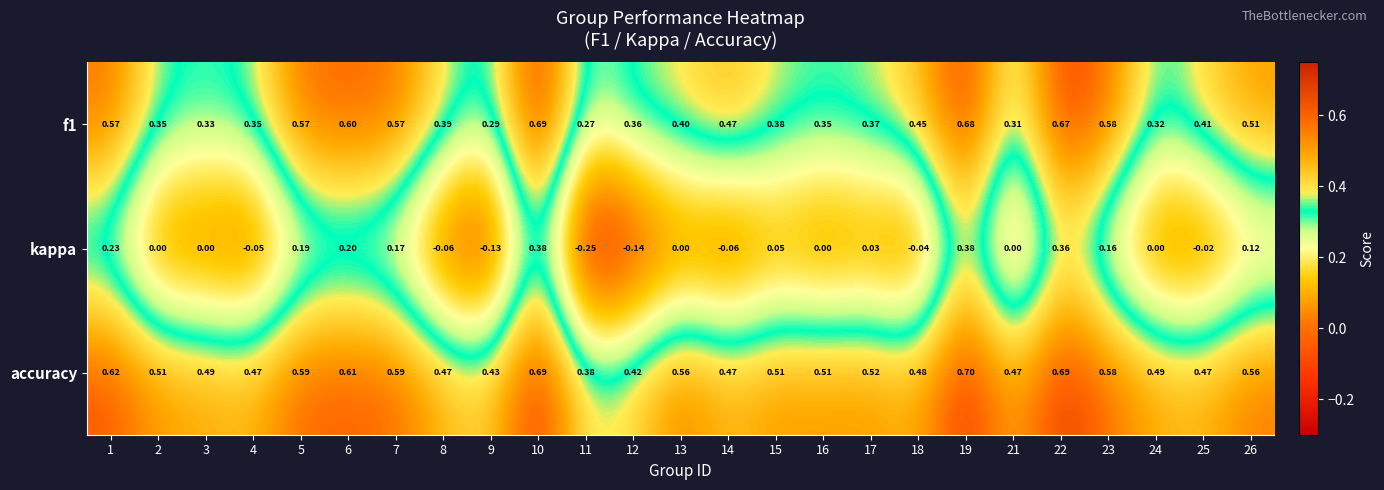

How many series are shown in this chart?

3